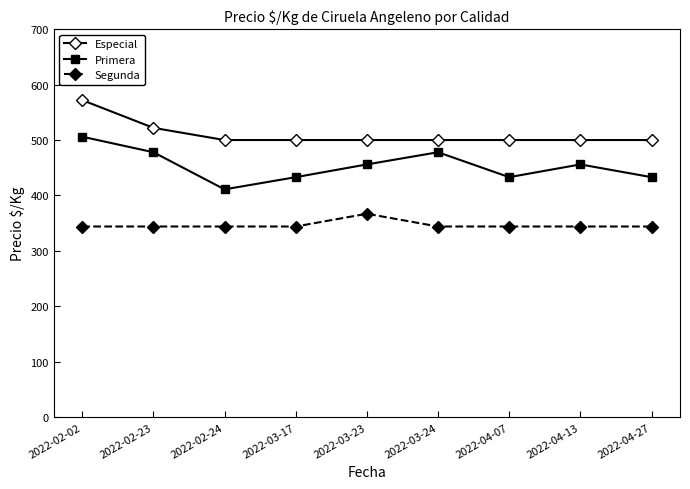

What is the sum of the Segunda values at 2022-02-23 and 2022-02-24?

688